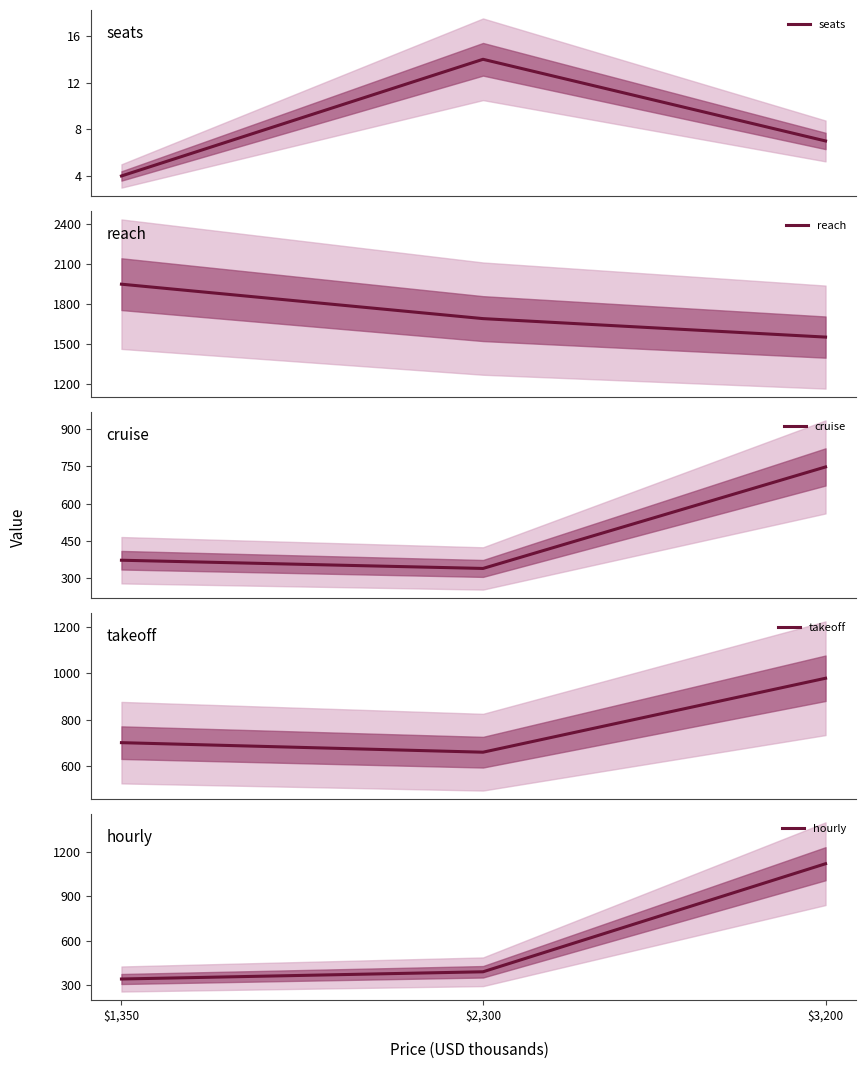

What are all the series names shown in the legend?

seats, reach, cruise, takeoff, hourly